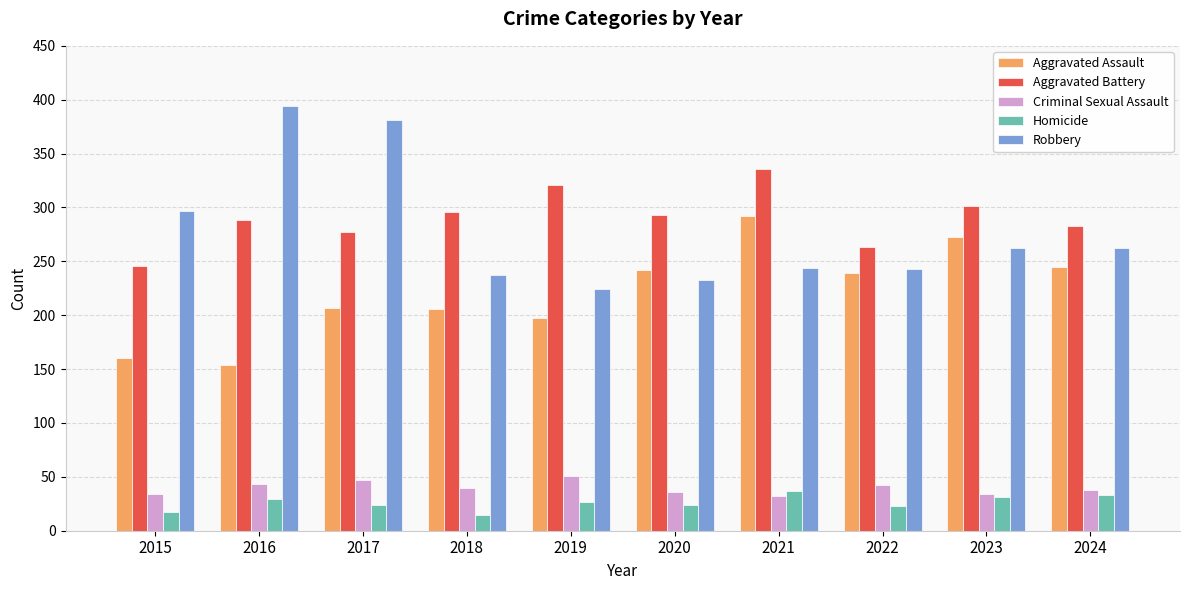

What is the minimum value for Homicide?

15